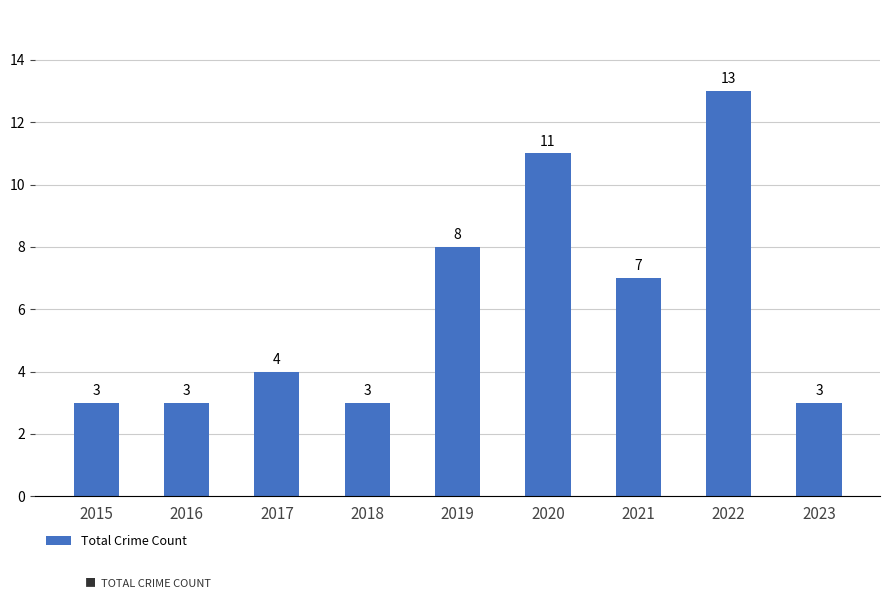

At which category does the chart reach its peak across all series?

2022